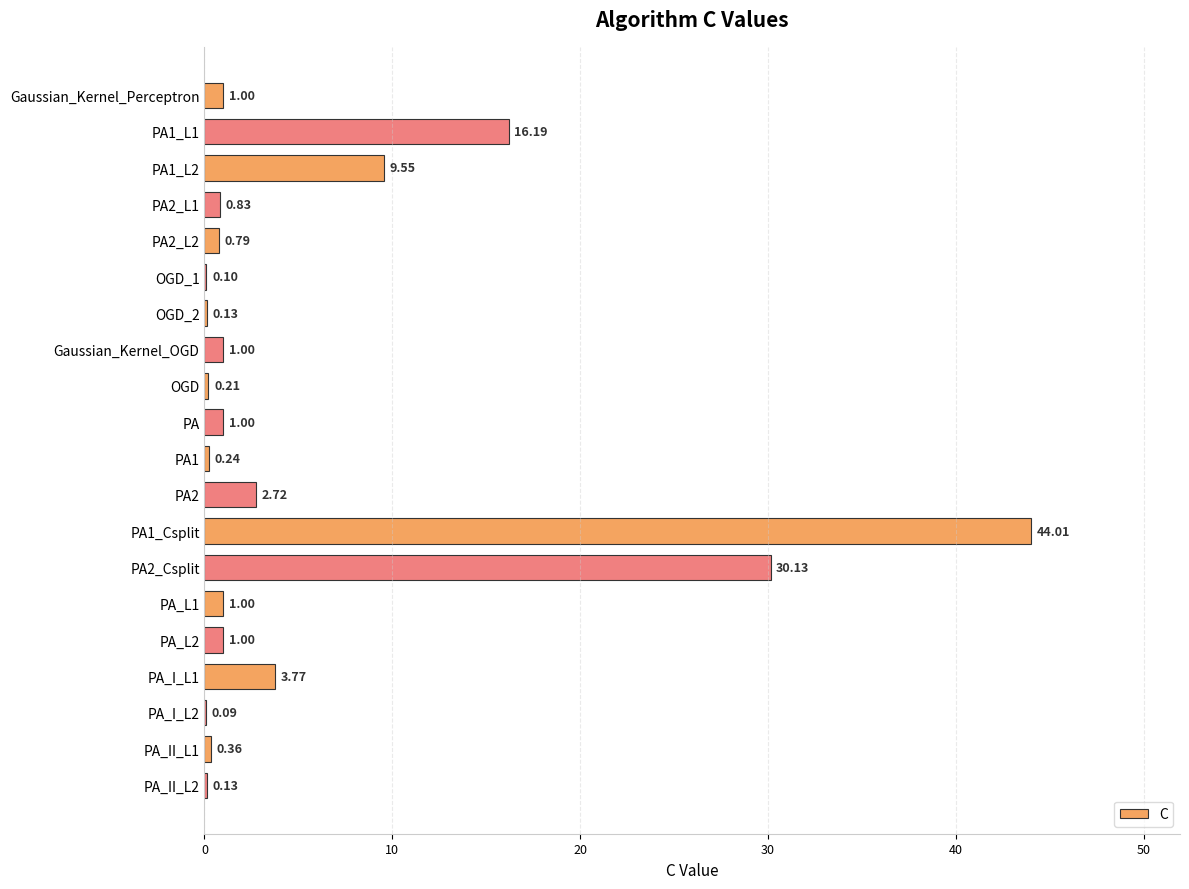

What is the sum of the values at PA2 and PA_I_L2?

2.8